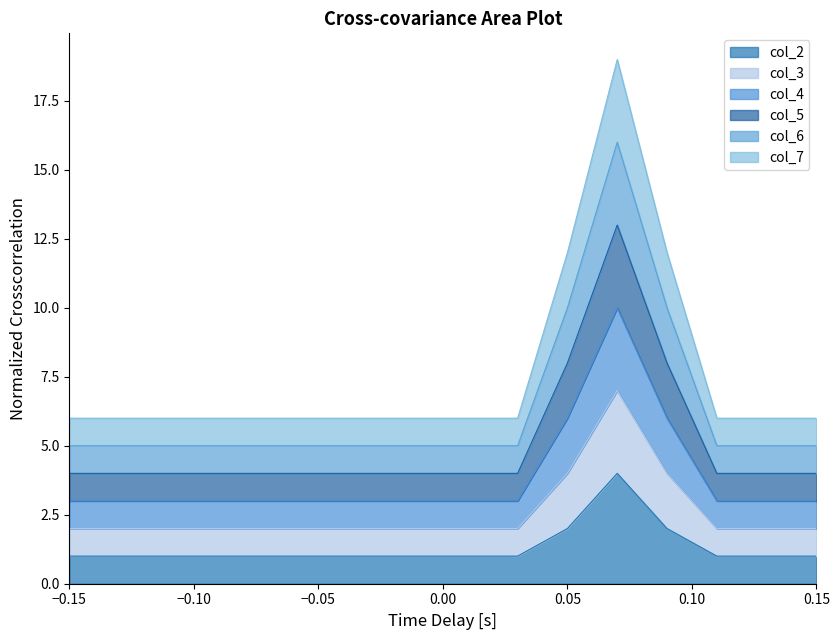

True or false: col_6 has a value of 4 at 0.00.

False